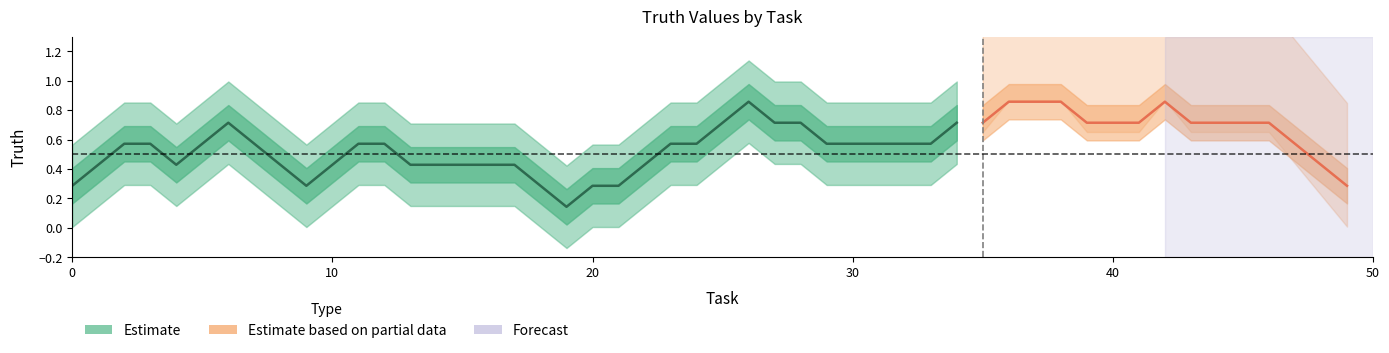

How many interior local valleys (lower than both neighbors) does the data have?

3